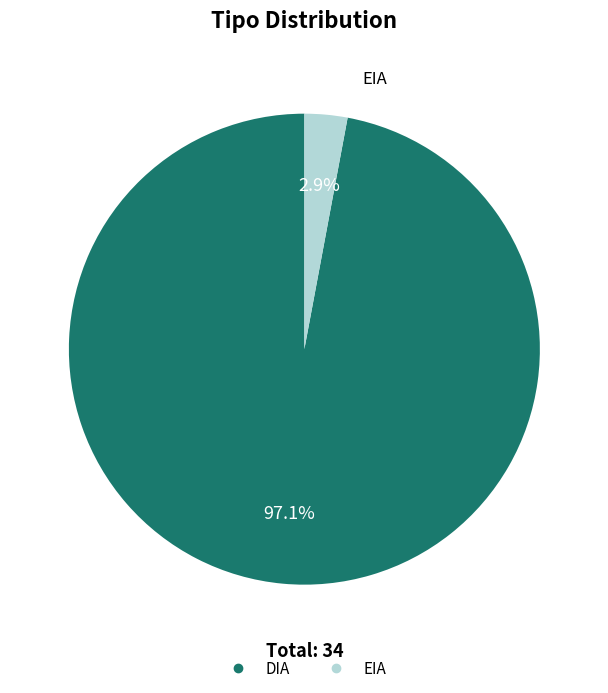

To the nearest percent, what is the difference between the DIA and EIA slice percentages?

94%